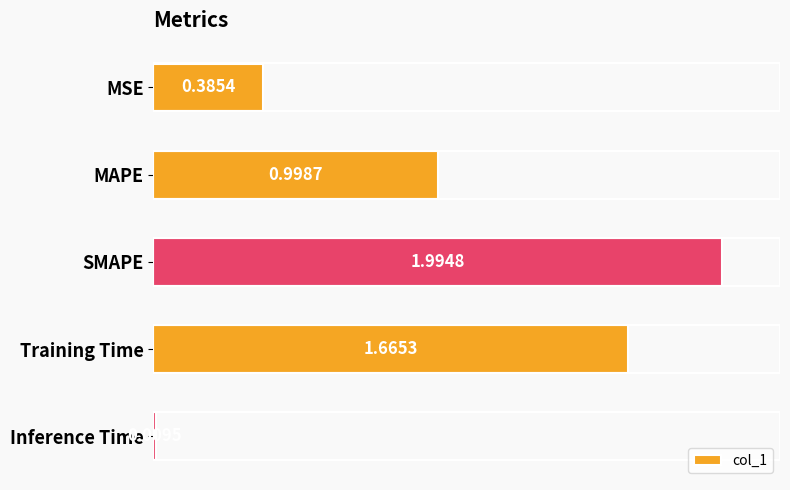

What is the sum of all values?

5.1